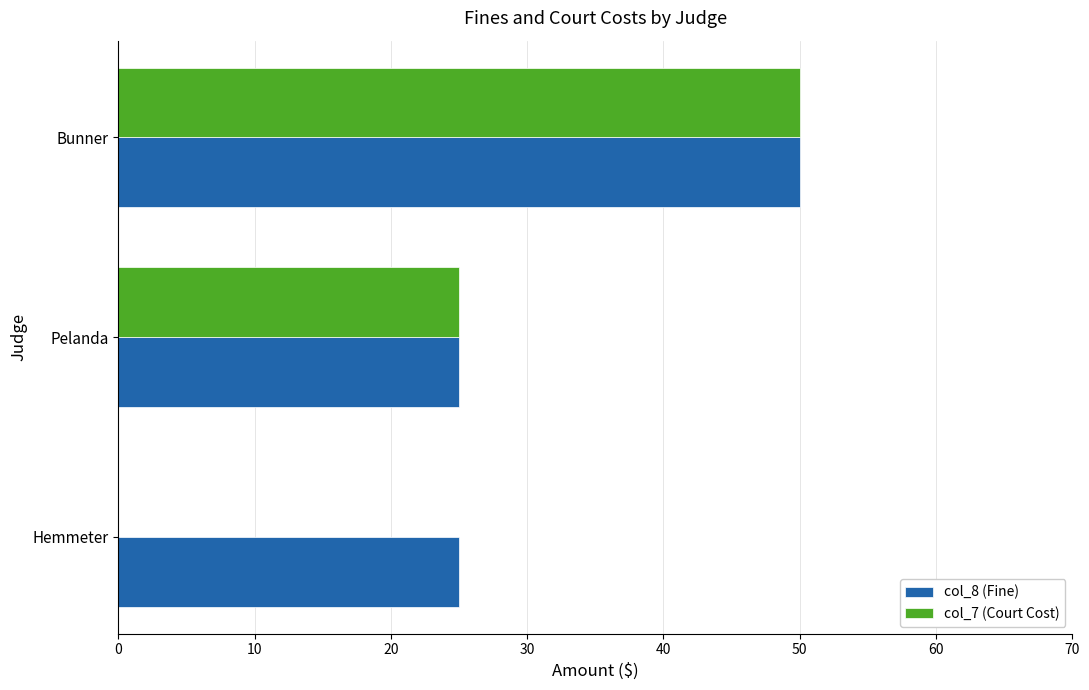

What is the average value of the col_7 (Court Cost) series?

25